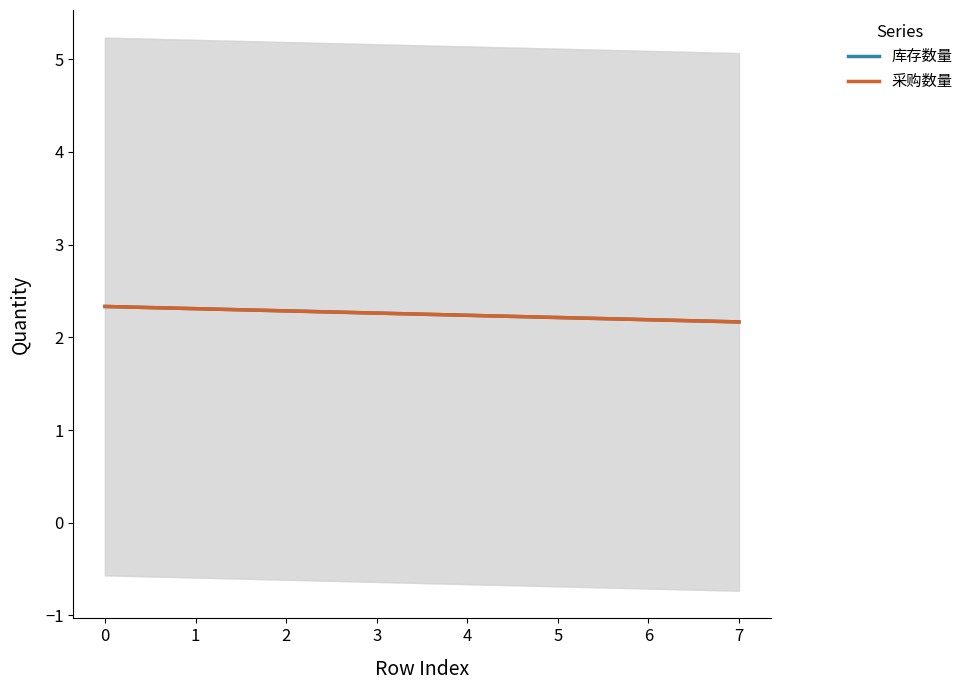

Which series has the largest total across all categories?

库存数量